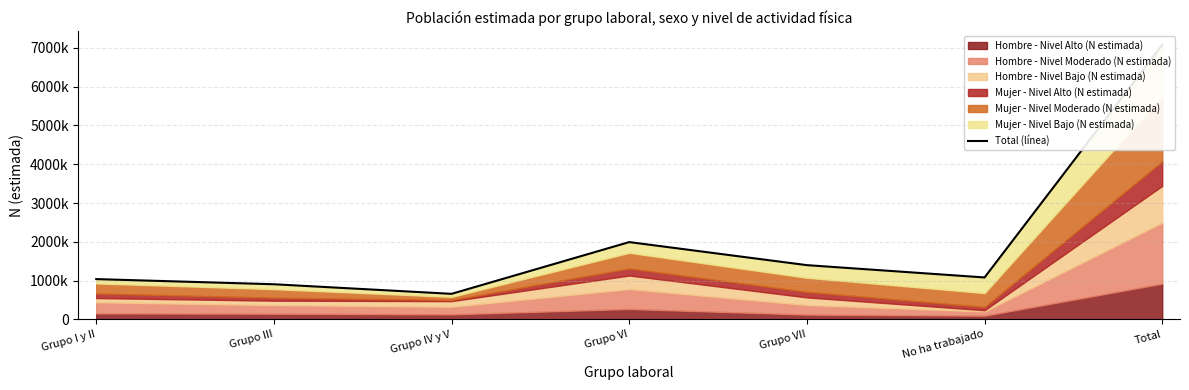

What position from the left is Grupo VI?

4